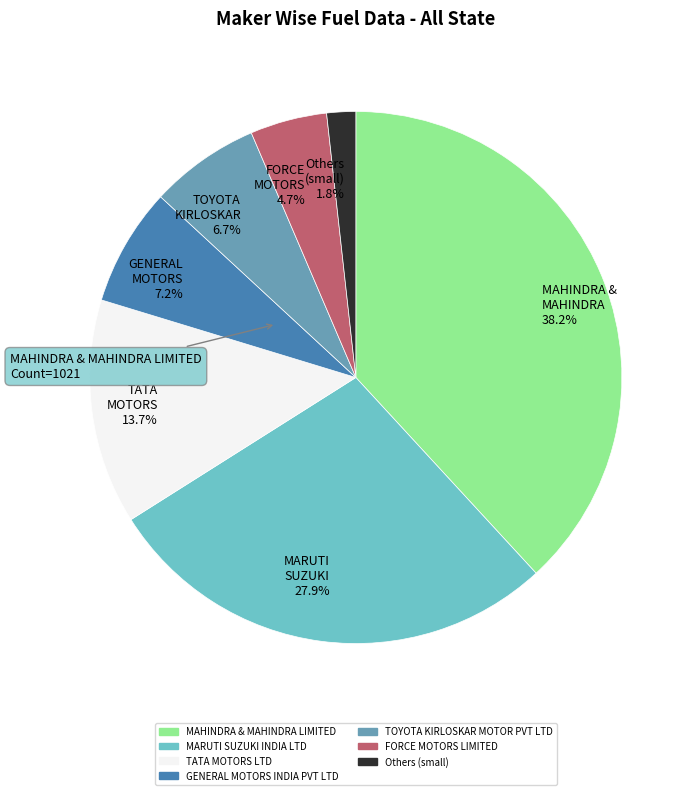

What is the smallest slice in the pie chart?

Others (small) 1.8%